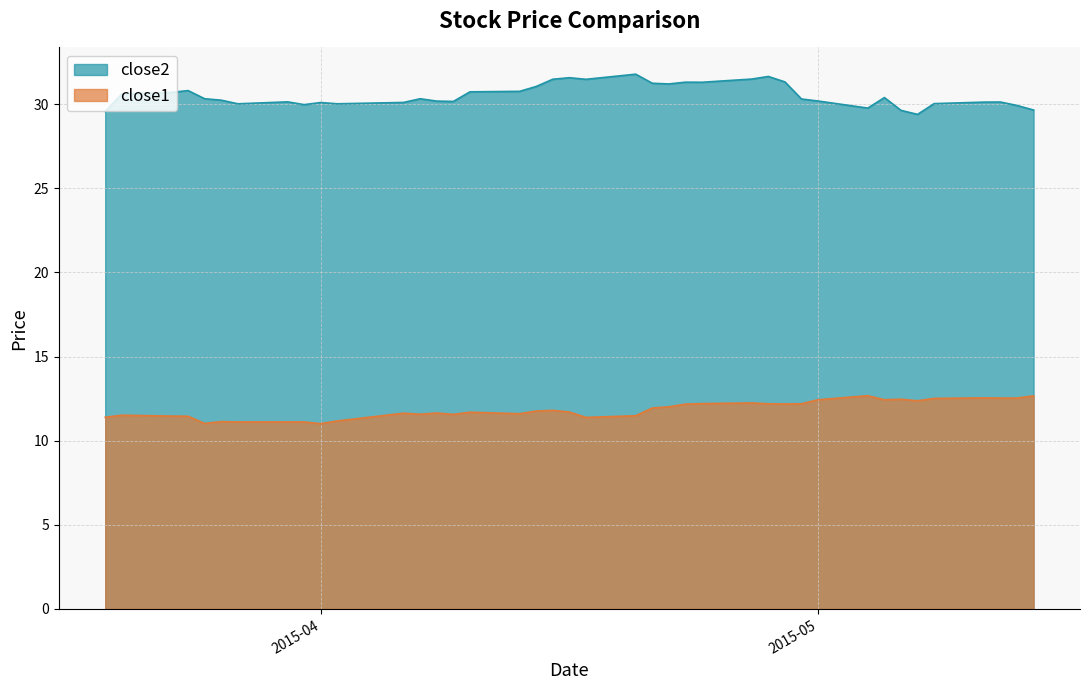

Reading right to left, transcribe all the data shown in this chart.

close2: 29.7	29.9	30.1	30.1	30.0	29.4	29.6	30.4	29.8	30.2	30.3	31.3	31.6	31.5	31.3	31.3	31.2	31.2	31.8	31.5	31.6	31.5	31.1	30.8	30.7	30.2	30.2	30.3	30.1	30.0	30.1	30.0	30.1	30.0	30.2	30.3	30.8	30.7	30.6	29.6
close1: 12.7	12.5	12.5	12.5	12.5	12.4	12.5	12.4	12.7	12.4	12.2	12.2	12.2	12.2	12.2	12.2	12.0	11.9	11.5	11.4	11.7	11.8	11.8	11.6	11.7	11.6	11.6	11.6	11.6	11.2	11.0	11.1	11.1	11.1	11.1	11.0	11.5	11.5	11.5	11.4